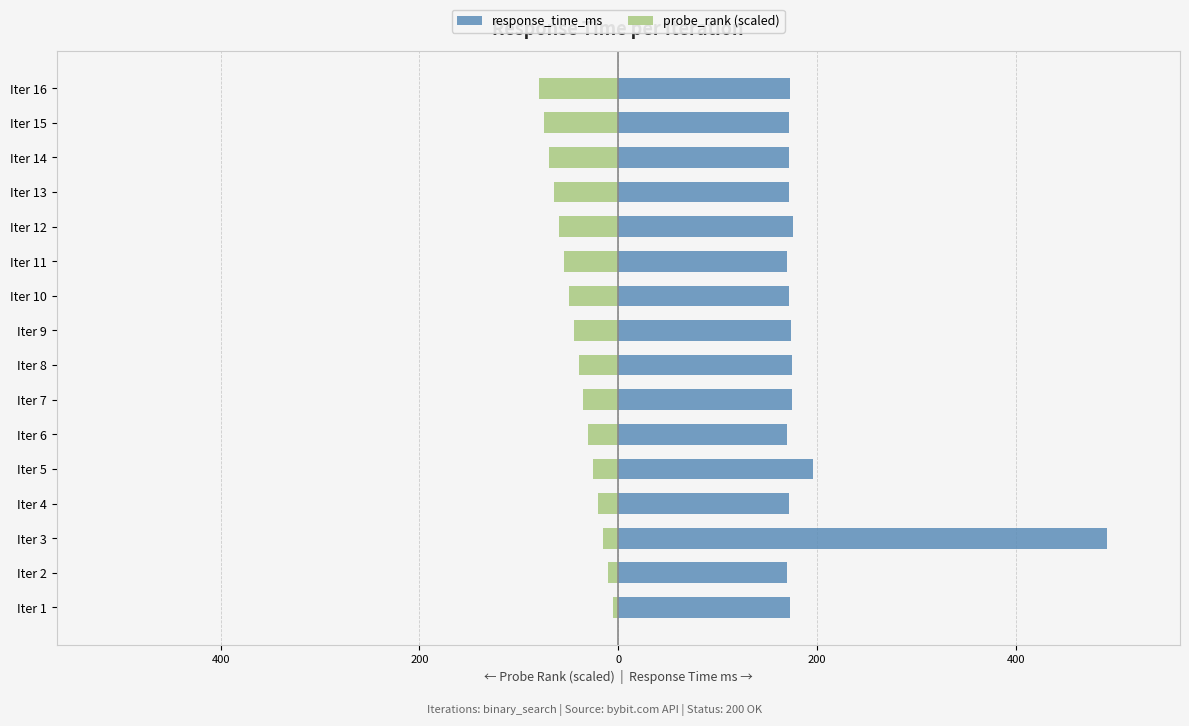

What is the sum of all response_time_ms values?

3098.3